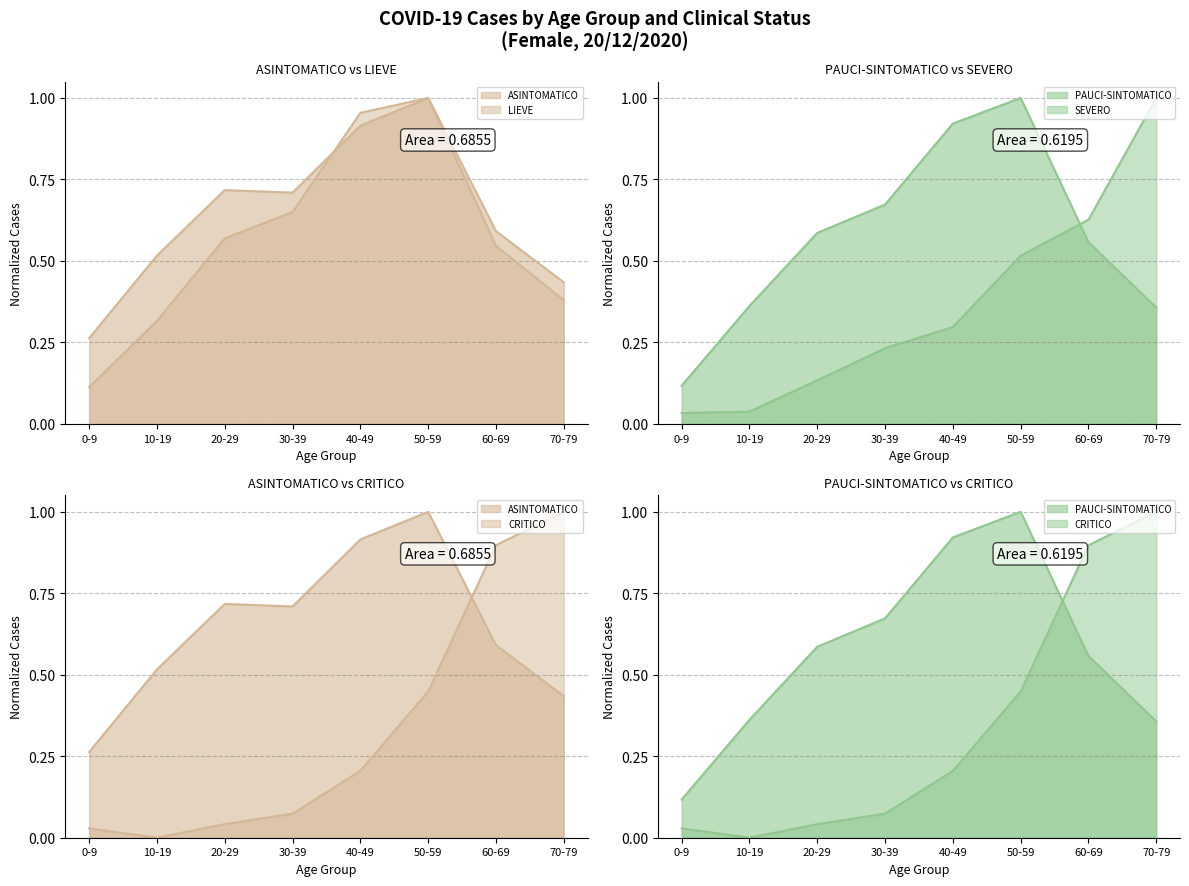

In CRITICO, how many points are lower than both neighbors (excluding endpoints)?

1